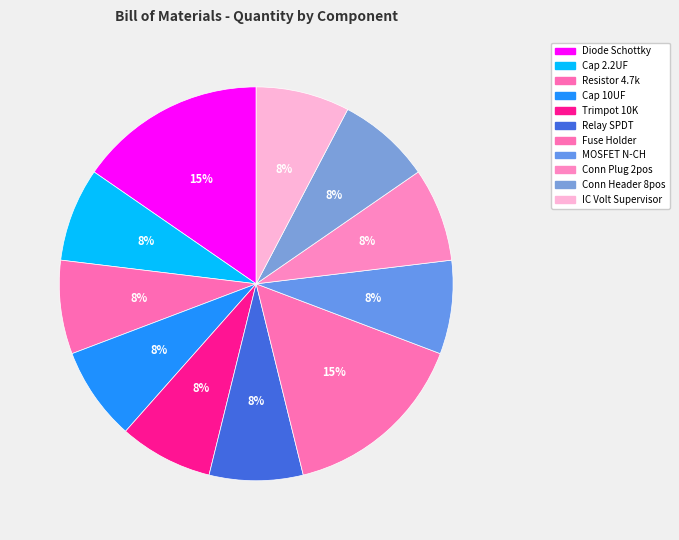

How many slices are in this pie chart?

11